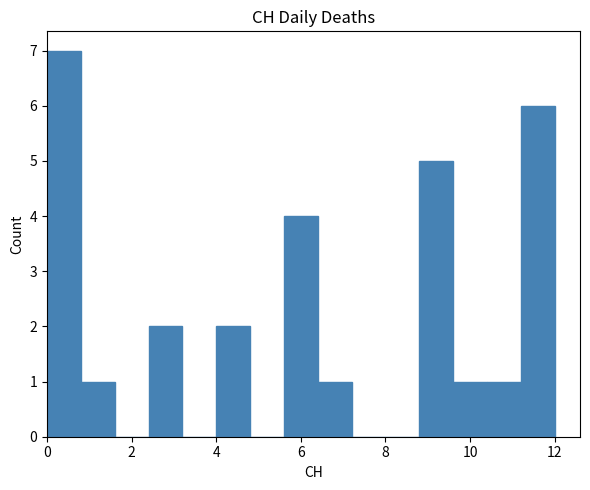

Reading left to right, transcribe this chart: for each bar, give the range it covers on the x-axis and its height. The values are not printed on the chart, so give them approximately, as read against the axis.

0.0 to 0.8: 7
0.8 to 1.6: 1
1.6 to 2.4: 0
2.4 to 3.2: 2
3.2 to 4.0: 0
4.0 to 4.8: 2
4.8 to 5.6: 0
5.6 to 6.4: 4
6.4 to 7.2: 1
7.2 to 8.0: 0
8.0 to 8.8: 0
8.8 to 9.6: 5
9.6 to 10.4: 1
10.4 to 11.2: 1
11.2 to 12.0: 6